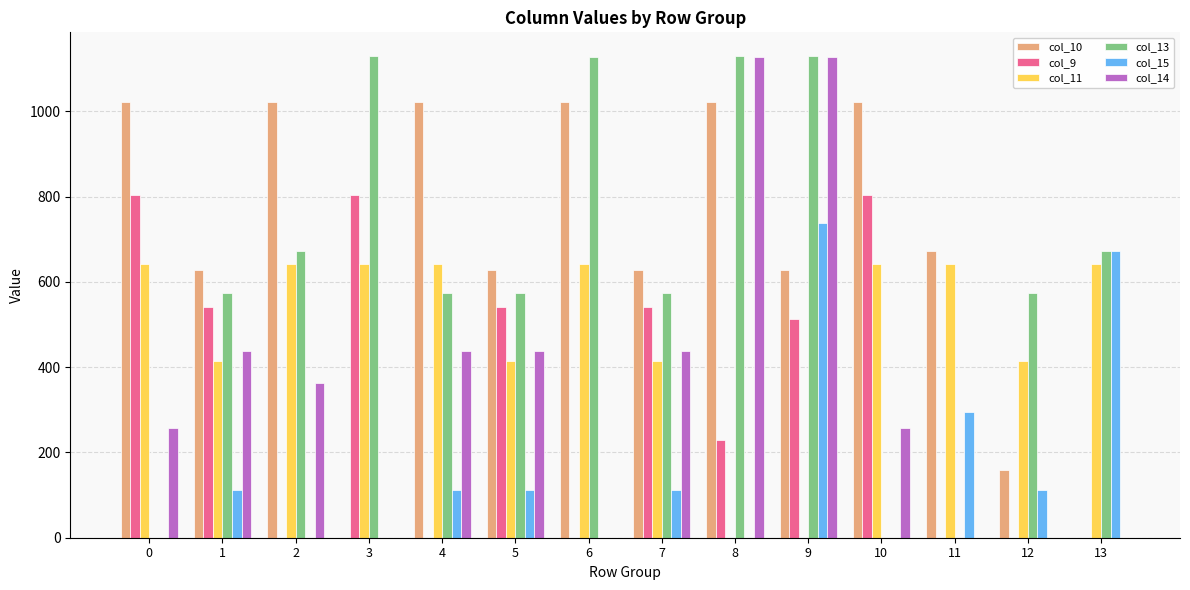

What is the total value across all series at 6?

2792.3